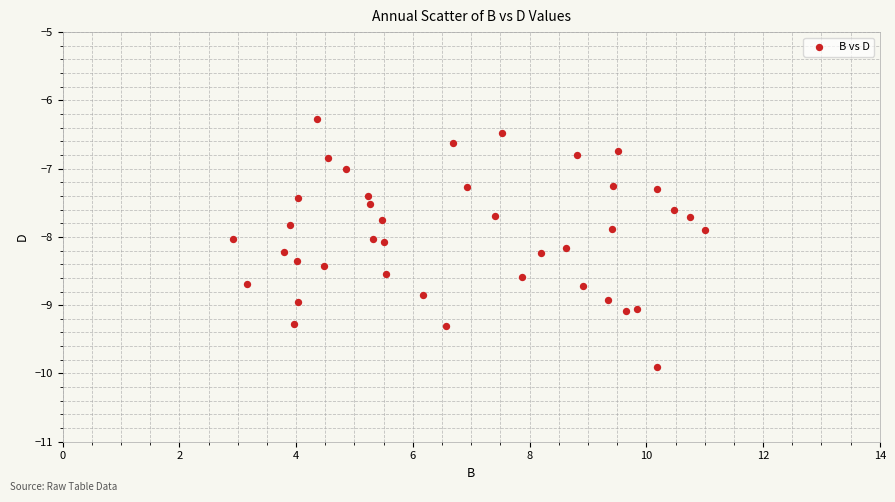

What is the range of X values (max minus min)?

8.1